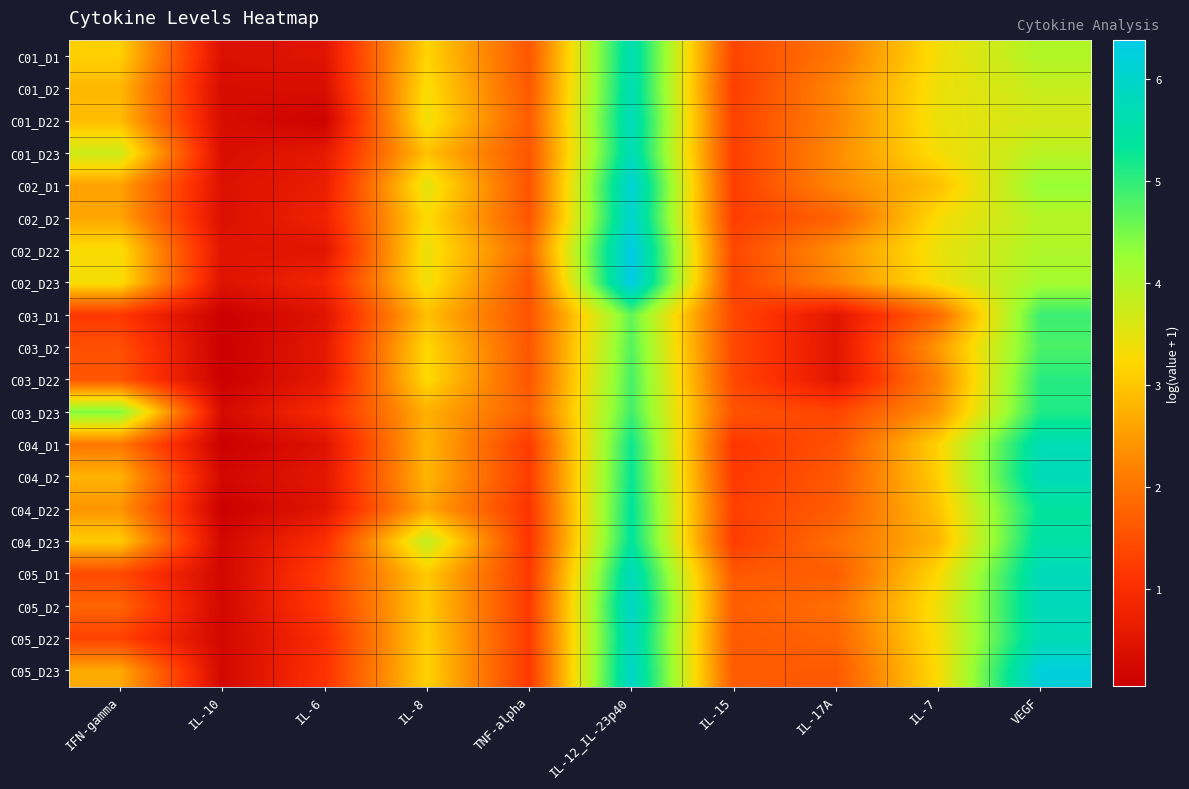

How many categories are shown in the chart?

10